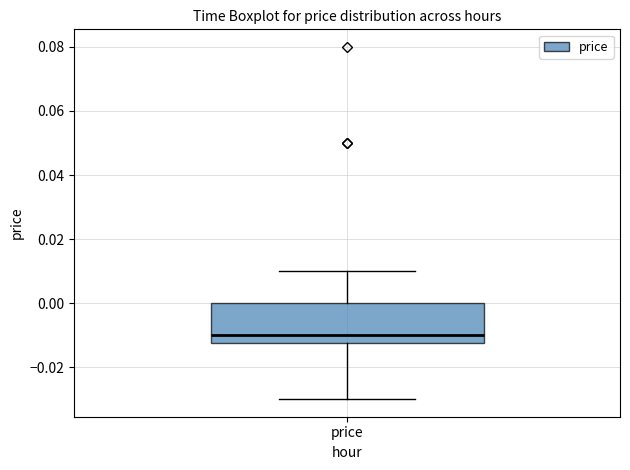

Read this box plot against the y-axis: the position of the median line, the range covered by the box, and the ends of both whiskers. The values are not printed on the chart, so give them approximately, as read against the axis.

median -0.010, box -0.012 to 0.000, whiskers -0.030 to 0.010